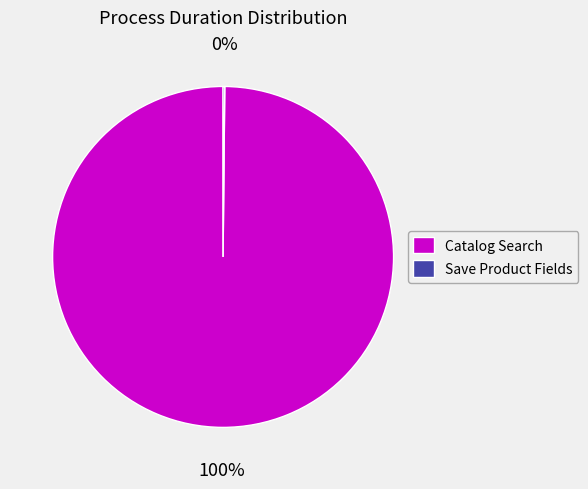

True or false: Catalog Search accounts for 100% of the total.

True